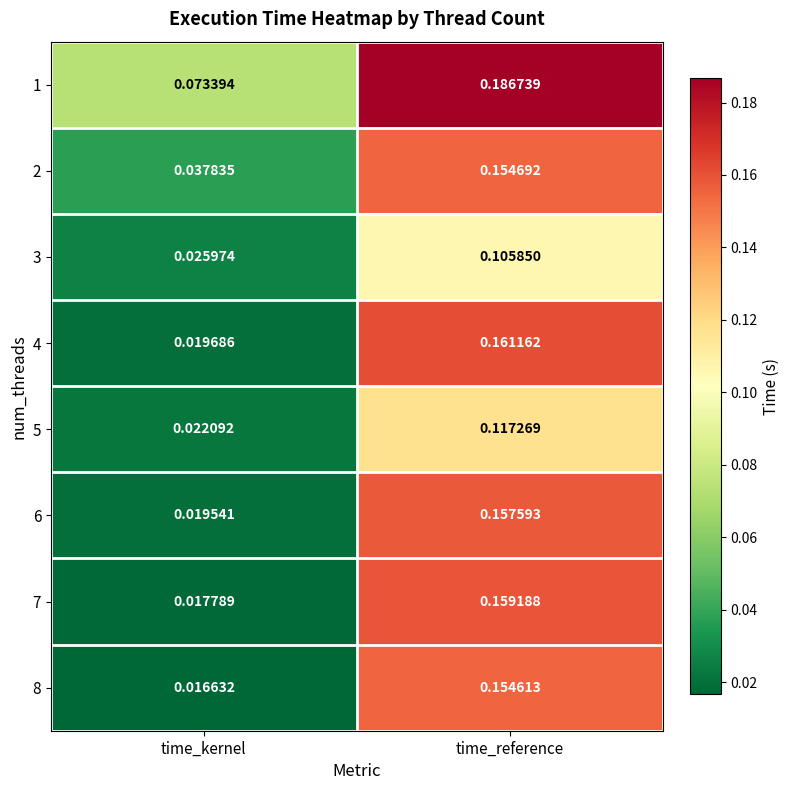

Which label corresponds to the largest value in the chart?

time_reference